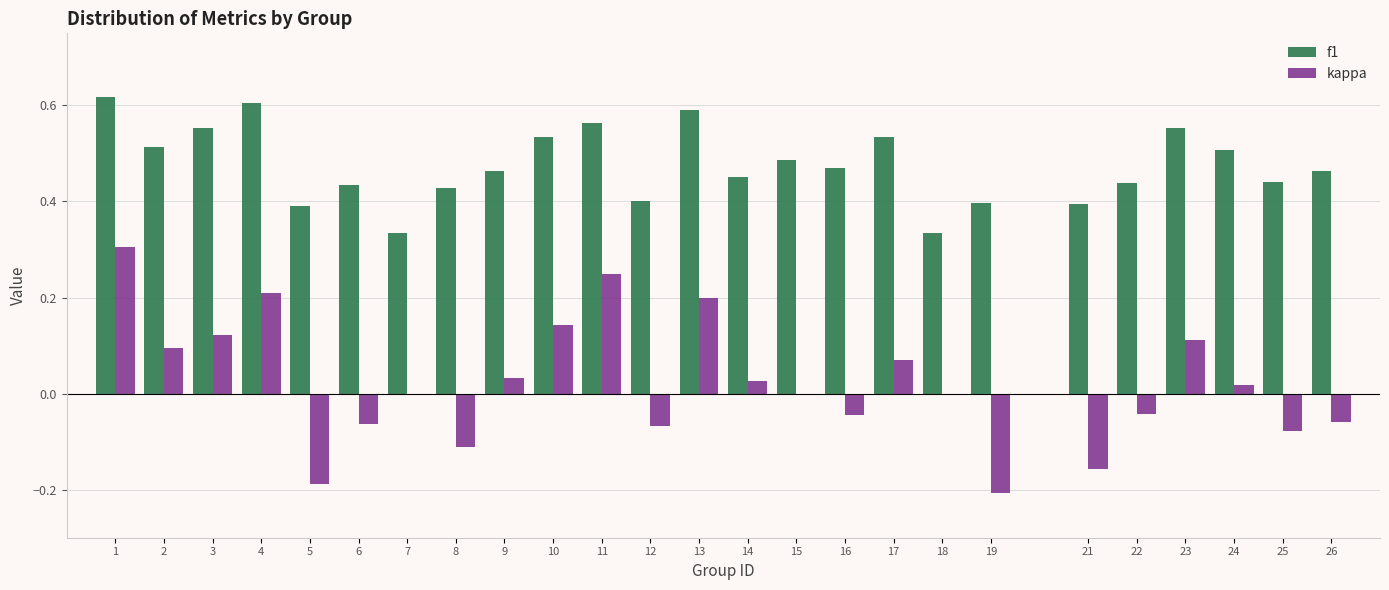

Between 11 and 23, which series saw the biggest shift?

kappa